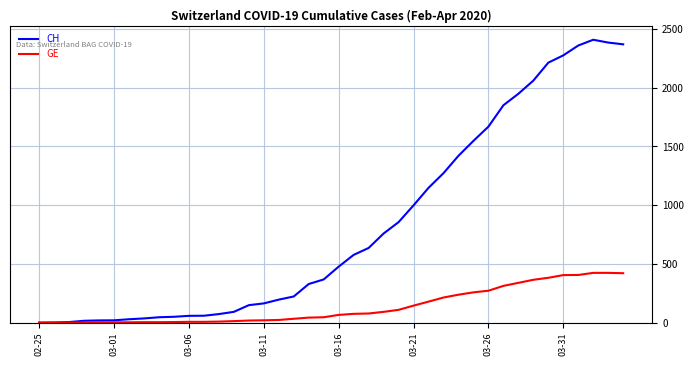

Which series has the widest spread of values?

CH